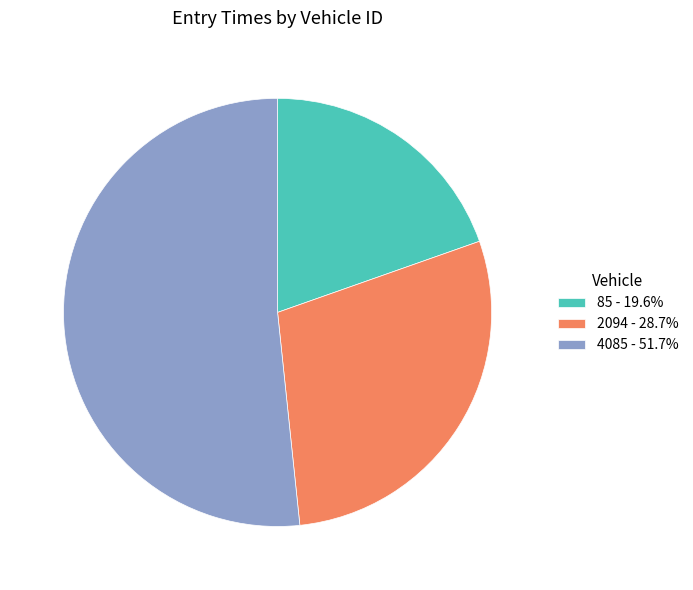

Approximately how many times larger is the value at 85 - 19.6% compared to 2094 - 28.7%?

0.7